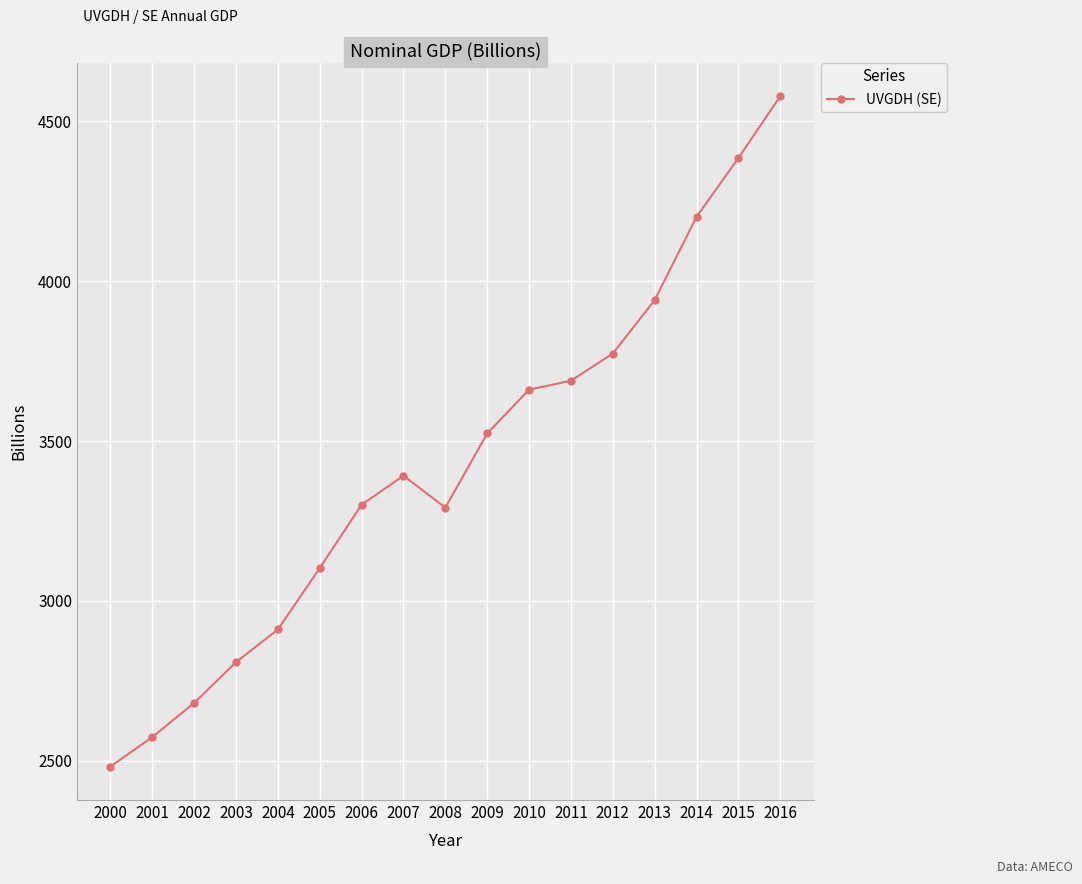

What is the change in value from 2011 to 2015?

+696.6